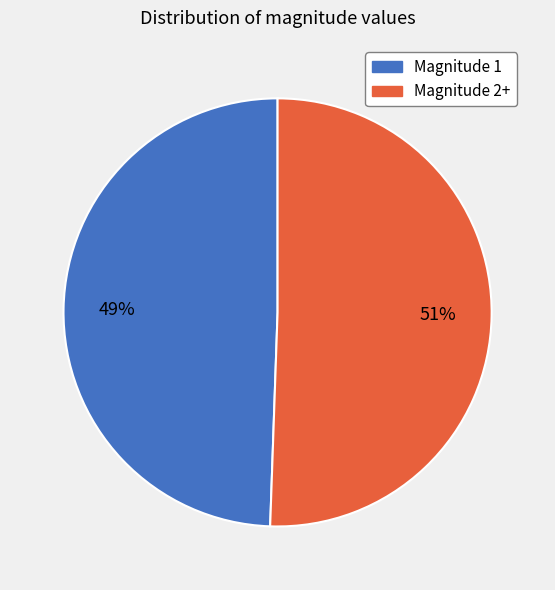

To the nearest percent, what is the average slice percentage?

50%